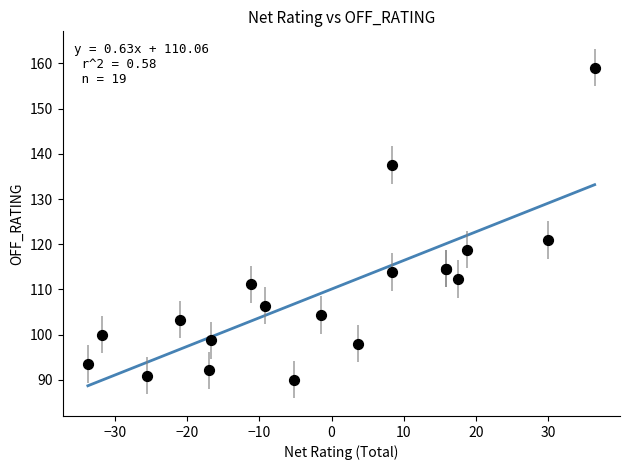

What Y value in the scatter plot is closest to 124?

120.9